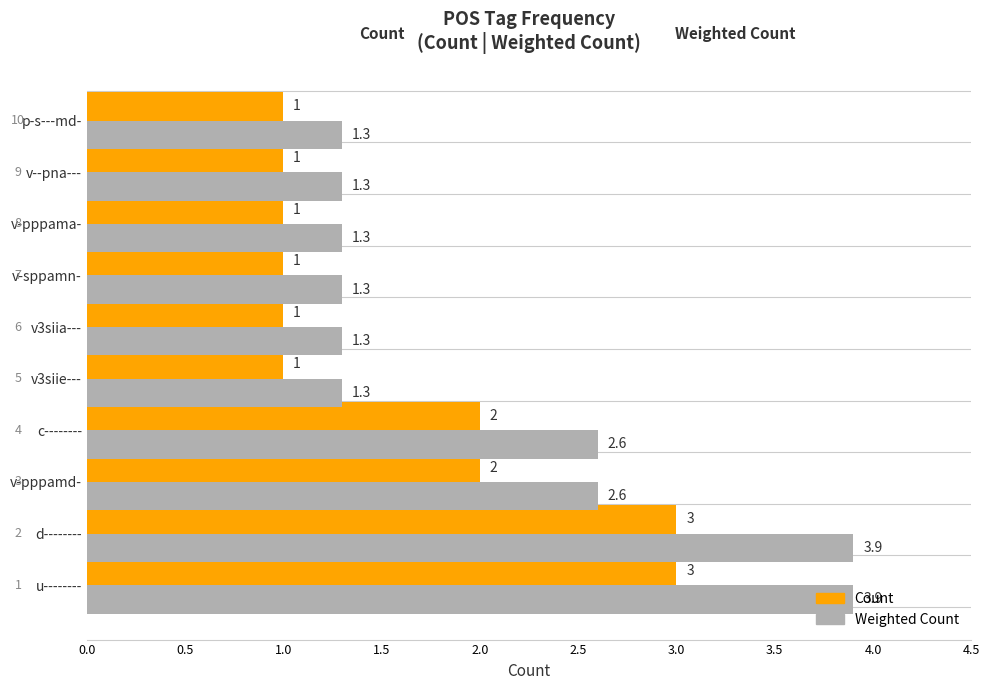

How many categories are shown in the chart?

10